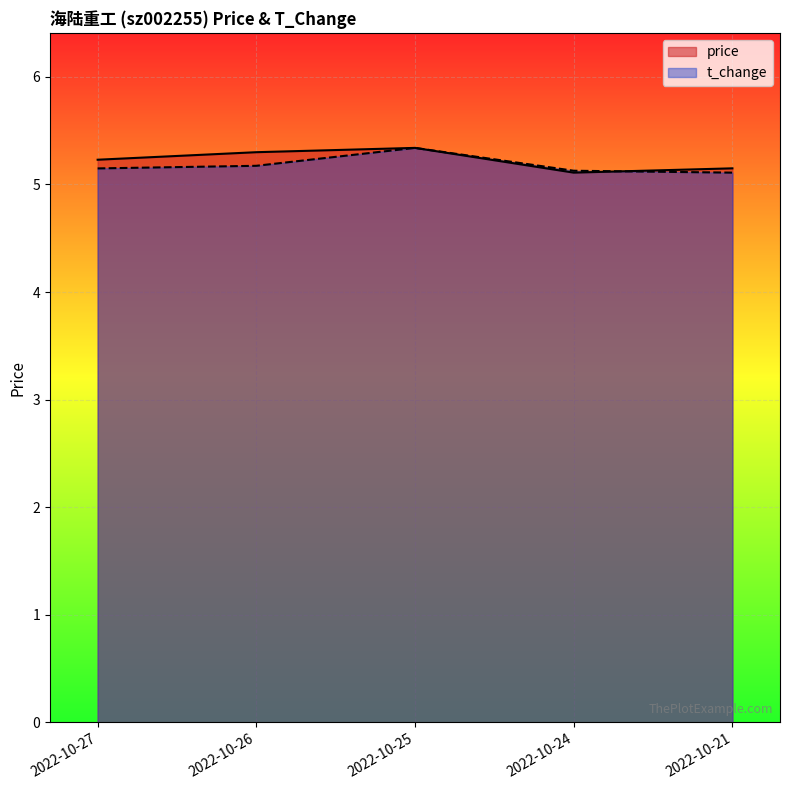

Reading left to right, list all the values displayed in this chart.

price: 5.2	5.3	5.3	5.1	5.2
t_change: 5.1	5.2	5.3	5.1	5.1